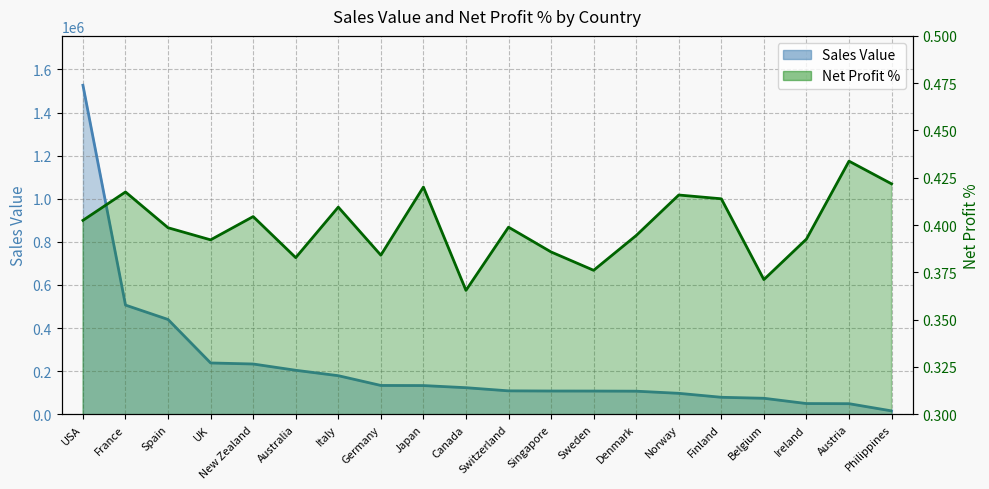

What is the difference between the maximum and minimum values in the Sales Value series?

1510676.8